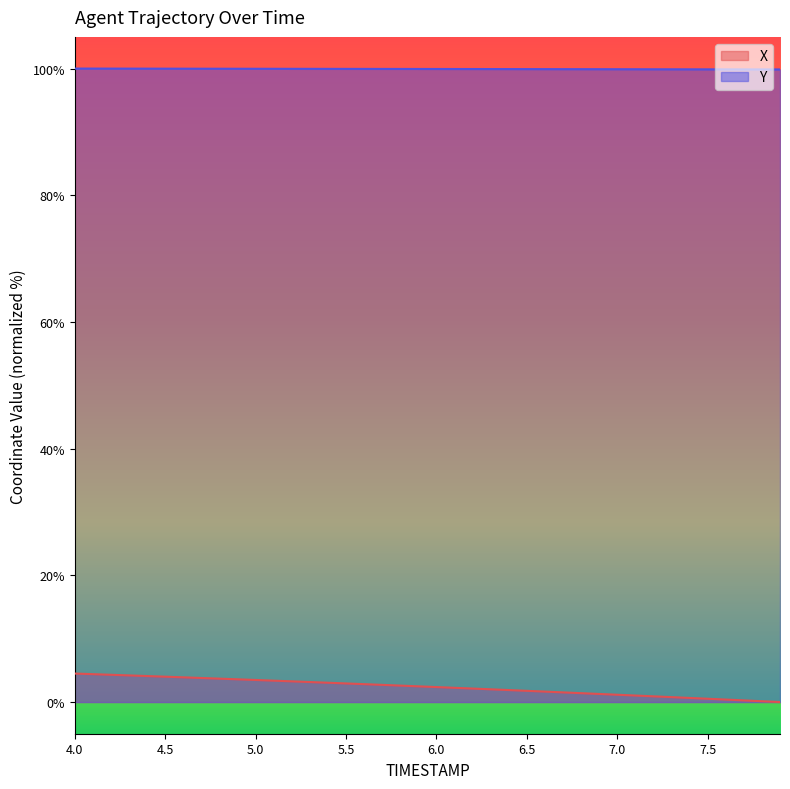

What are all the series names shown in the legend?

X, Y